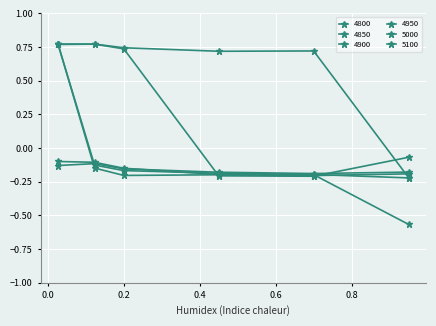

What is the value of the 5000 point at the 5th from the left?

-0.2